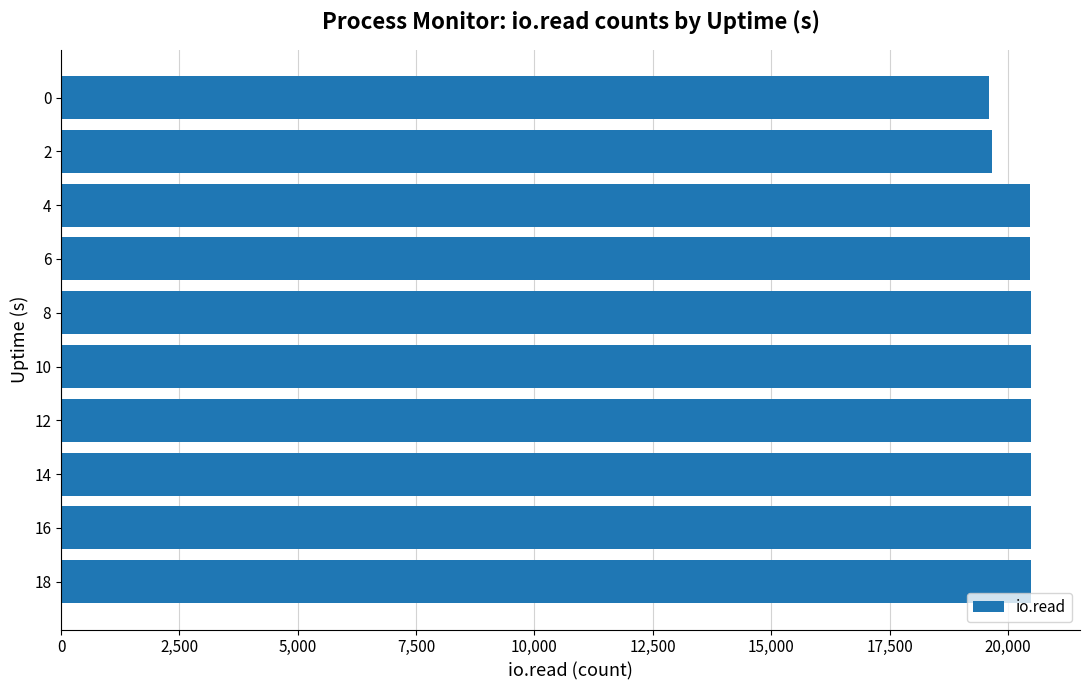

How many data points are less than 20482?

4